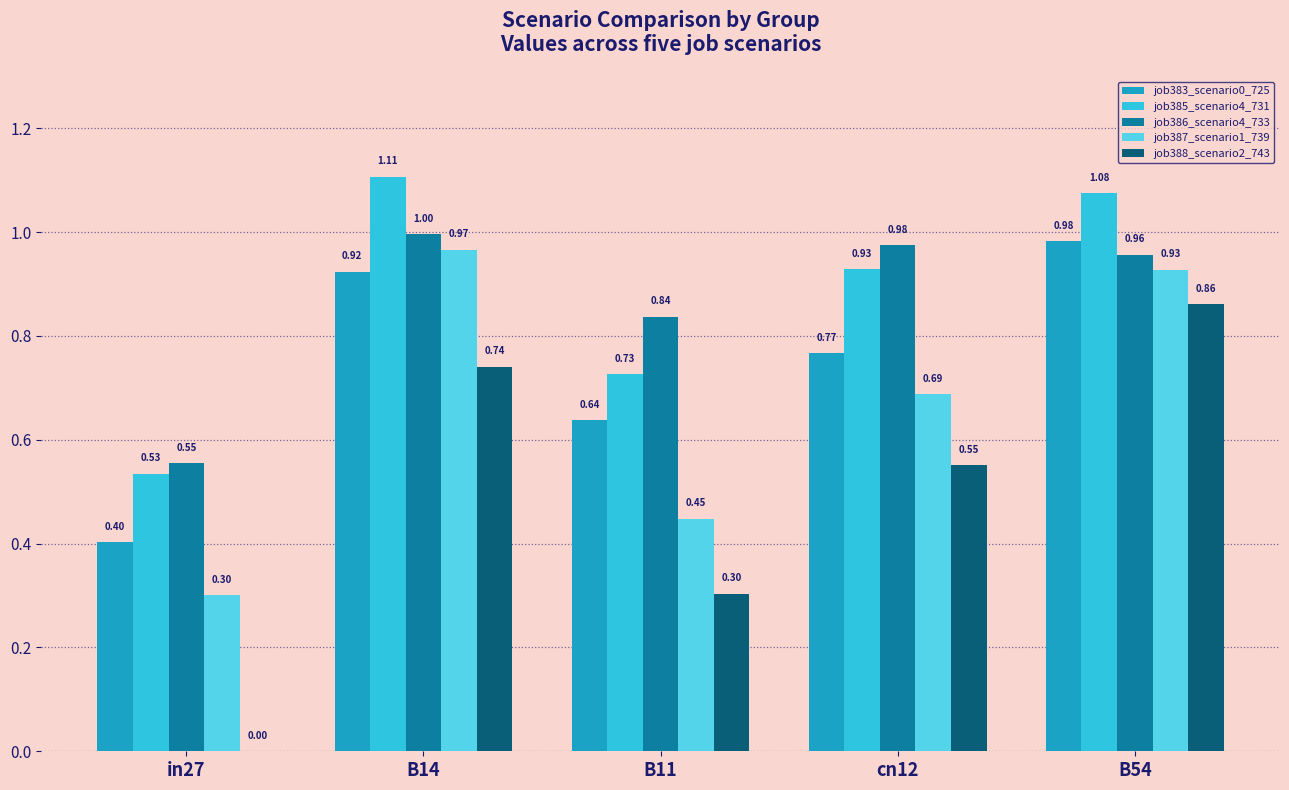

At which category is the sum across all series the highest?

B54